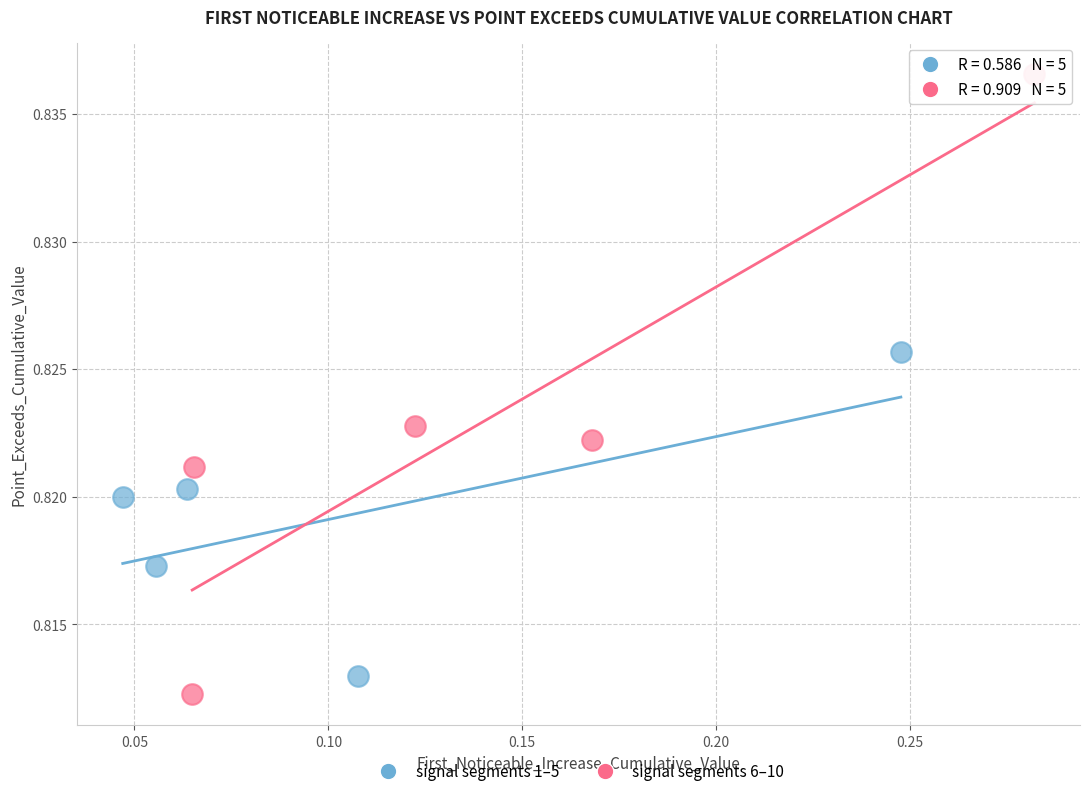

Which series reaches the maximum Y coordinate?

signal segments 6–10